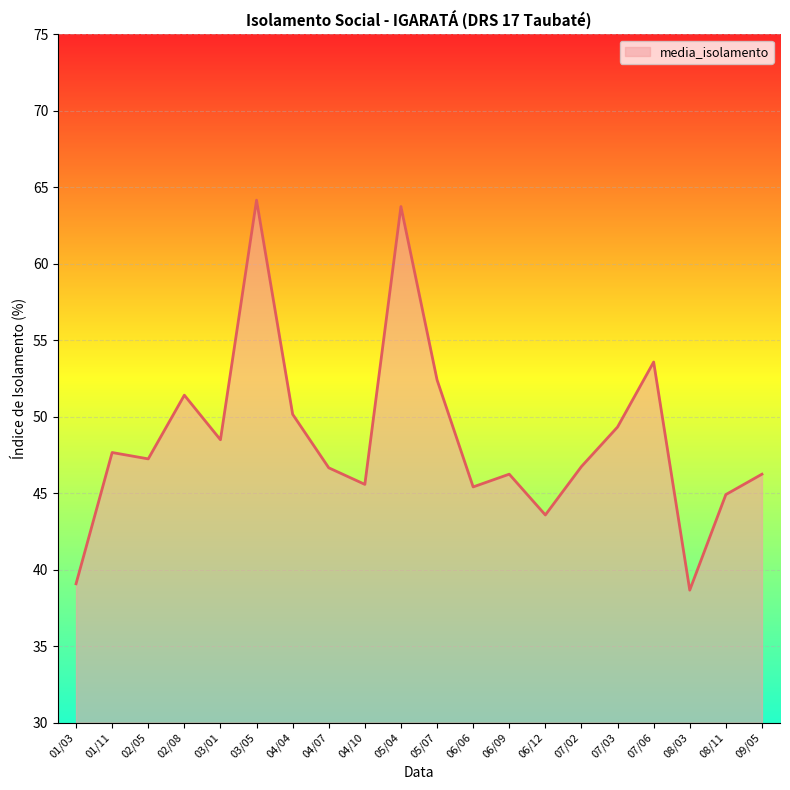

The value at 02/08 is 72.9. True or false?

False